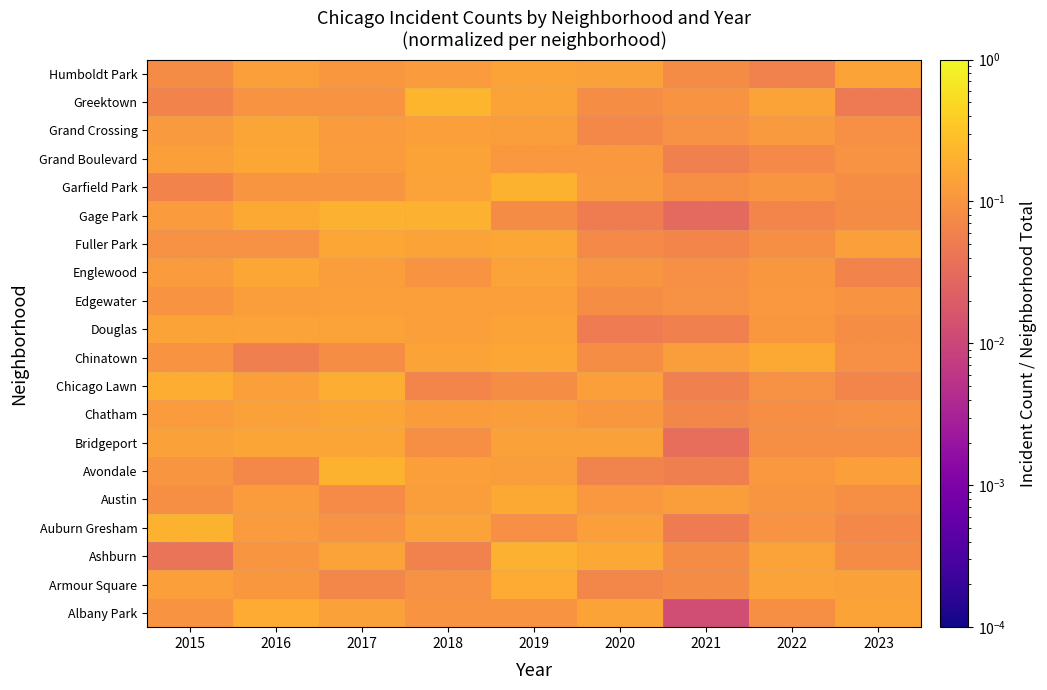

Reading left to right, what are all the values shown in this chart?

Albany Park: 2015=0.1	2016=0.2	2017=0.1	2018=0.1	2019=0.1	2020=0.1	2021=0.0	2022=0.1	2023=0.1
Armour Square: 2015=0.1	2016=0.1	2017=0.1	2018=0.1	2019=0.2	2020=0.1	2021=0.1	2022=0.1	2023=0.1
Ashburn: 2015=0.0	2016=0.1	2017=0.1	2018=0.1	2019=0.2	2020=0.2	2021=0.1	2022=0.1	2023=0.1
Auburn Gresham: 2015=0.2	2016=0.1	2017=0.1	2018=0.1	2019=0.1	2020=0.1	2021=0.1	2022=0.1	2023=0.1
Austin: 2015=0.1	2016=0.1	2017=0.1	2018=0.1	2019=0.2	2020=0.1	2021=0.1	2022=0.1	2023=0.1
Avondale: 2015=0.1	2016=0.1	2017=0.2	2018=0.1	2019=0.1	2020=0.1	2021=0.1	2022=0.1	2023=0.1
Bridgeport: 2015=0.1	2016=0.2	2017=0.2	2018=0.1	2019=0.1	2020=0.1	2021=0.0	2022=0.1	2023=0.1
Chatham: 2015=0.1	2016=0.1	2017=0.1	2018=0.1	2019=0.1	2020=0.1	2021=0.1	2022=0.1	2023=0.1
Chicago Lawn: 2015=0.2	2016=0.1	2017=0.2	2018=0.1	2019=0.1	2020=0.1	2021=0.1	2022=0.1	2023=0.1
Chinatown: 2015=0.1	2016=0.1	2017=0.1	2018=0.1	2019=0.2	2020=0.1	2021=0.1	2022=0.2	2023=0.1
Douglas: 2015=0.1	2016=0.1	2017=0.1	2018=0.1	2019=0.1	2020=0.0	2021=0.1	2022=0.1	2023=0.1
Edgewater: 2015=0.1	2016=0.1	2017=0.1	2018=0.1	2019=0.1	2020=0.1	2021=0.1	2022=0.1	2023=0.1
Englewood: 2015=0.1	2016=0.2	2017=0.1	2018=0.1	2019=0.1	2020=0.1	2021=0.1	2022=0.1	2023=0.1
Fuller Park: 2015=0.1	2016=0.1	2017=0.2	2018=0.1	2019=0.2	2020=0.1	2021=0.1	2022=0.1	2023=0.1
Gage Park: 2015=0.1	2016=0.2	2017=0.2	2018=0.2	2019=0.1	2020=0.1	2021=0.0	2022=0.1	2023=0.1
Garfield Park: 2015=0.1	2016=0.1	2017=0.1	2018=0.1	2019=0.2	2020=0.1	2021=0.1	2022=0.1	2023=0.1
Grand Boulevard: 2015=0.1	2016=0.2	2017=0.1	2018=0.1	2019=0.1	2020=0.1	2021=0.1	2022=0.1	2023=0.1
Grand Crossing: 2015=0.1	2016=0.2	2017=0.1	2018=0.1	2019=0.1	2020=0.1	2021=0.1	2022=0.1	2023=0.1
Greektown: 2015=0.1	2016=0.1	2017=0.1	2018=0.2	2019=0.1	2020=0.1	2021=0.1	2022=0.1	2023=0.0
Humboldt Park: 2015=0.1	2016=0.1	2017=0.1	2018=0.1	2019=0.1	2020=0.1	2021=0.1	2022=0.1	2023=0.1